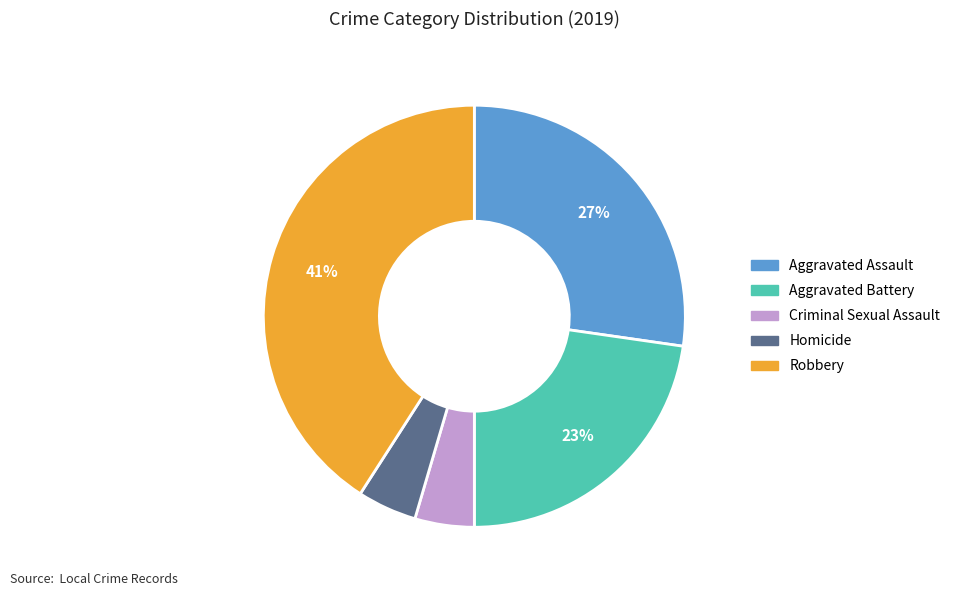

What percentage is the Homicide slice, to the nearest percent?

5%